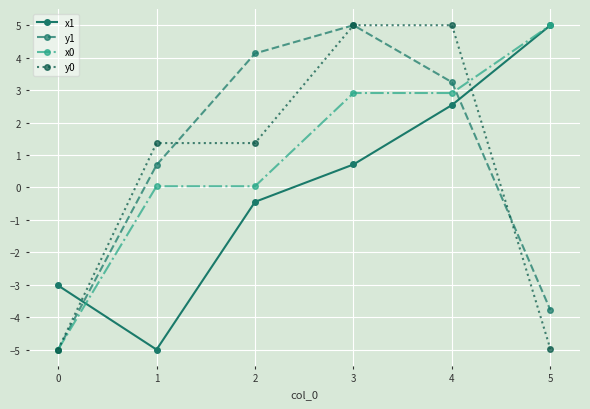

Is the value of y0 at 0 greater than the value of x0 at 2?

No